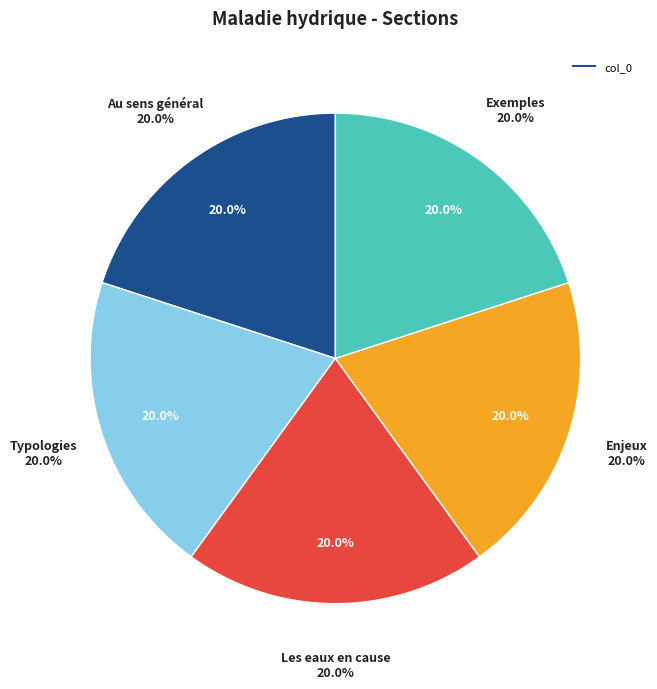

Is there any slice that represents more than half of the pie?

No